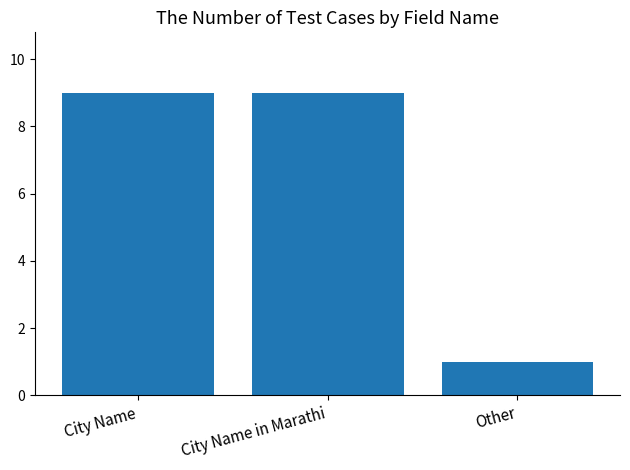

What position from the right is Other?

1